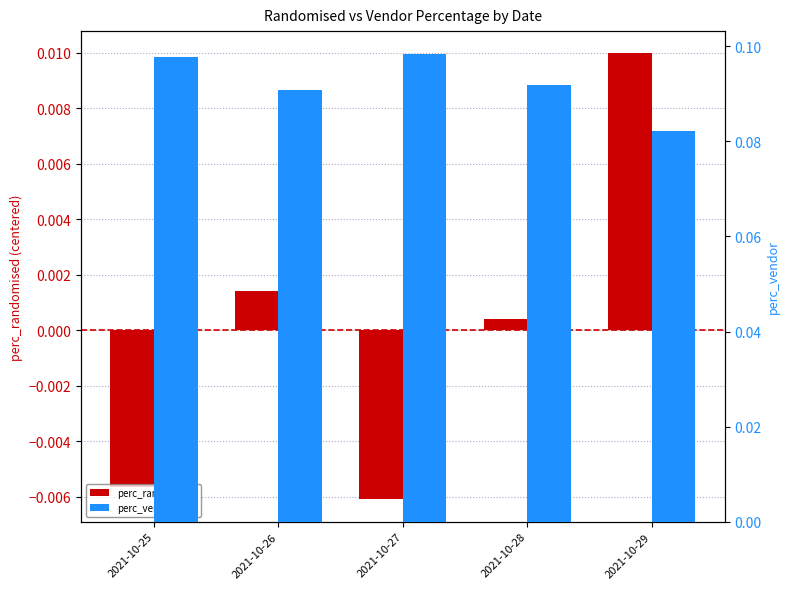

The value of perc_randomised at 2021-10-27 is -0.0. True or false?

True